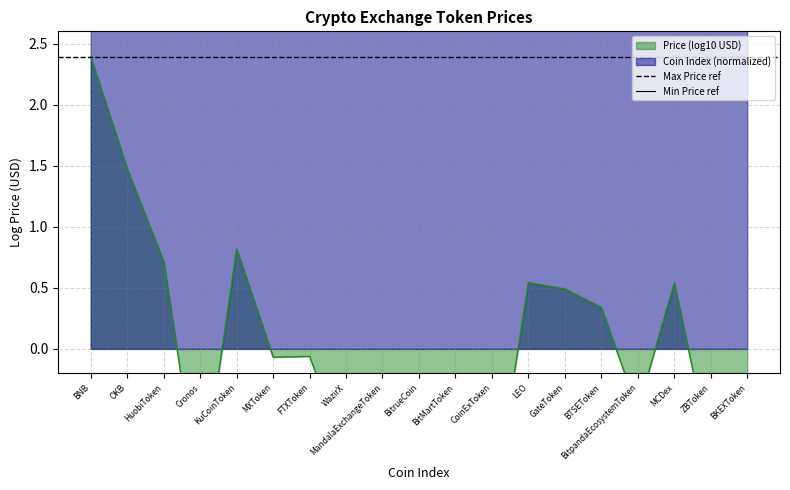

The value of Min Price ref at OKB is -0.6. True or false?

False